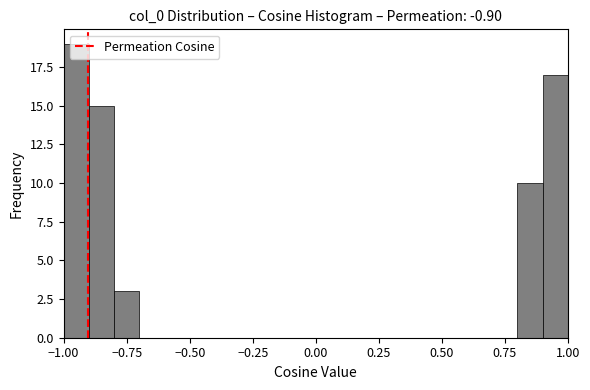

Read against the x-axis, roughly where is the centre of the tallest bar?

-0.95